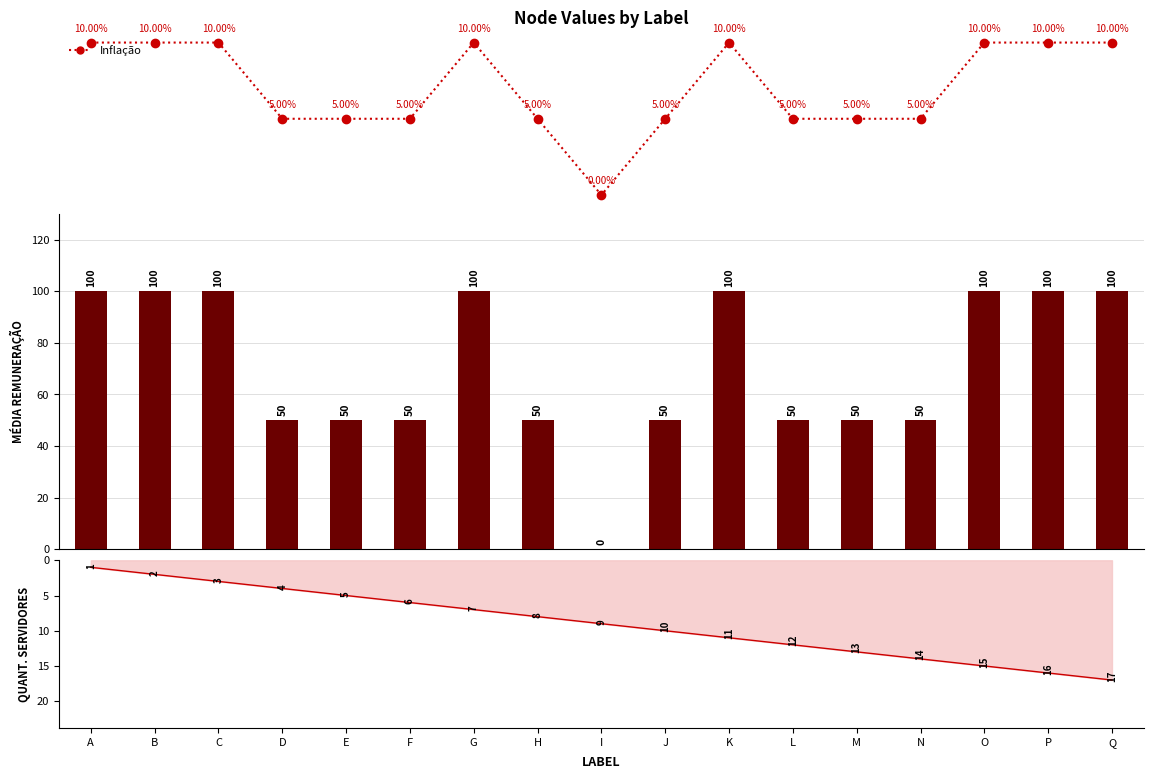

What is the sum of all col_2 values?

1200